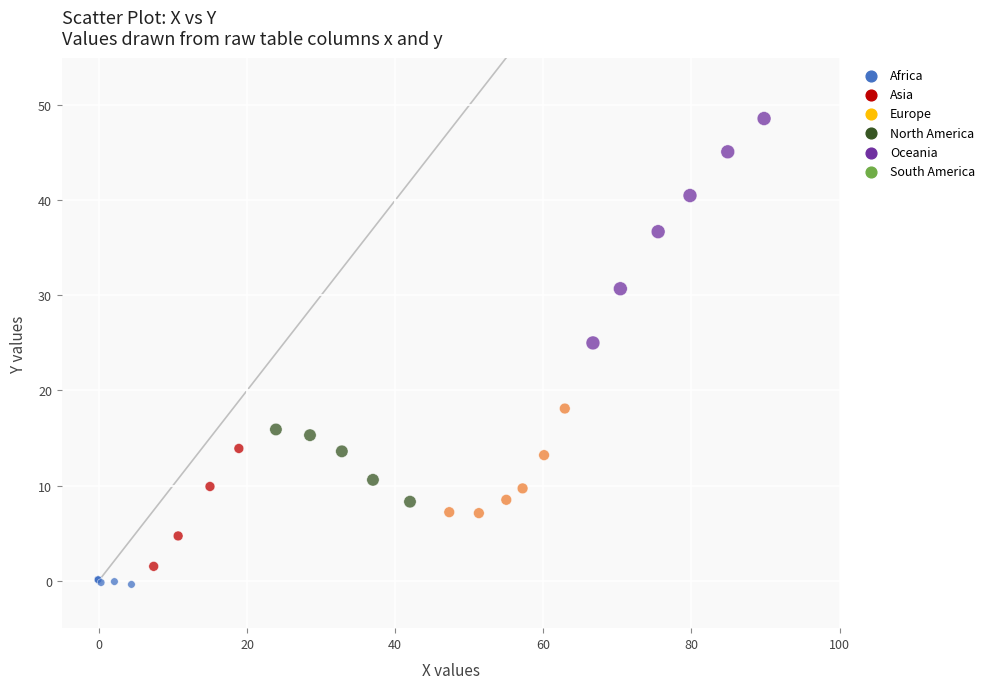

What Y value in the scatter plot is closest to 24?

25.0